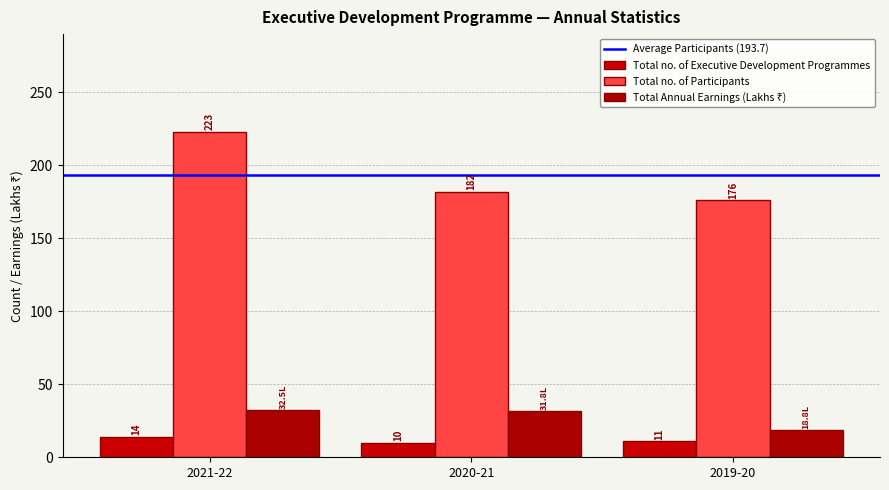

Which series changed the most between 2021-22 and 2020-21?

Total no. of Participants